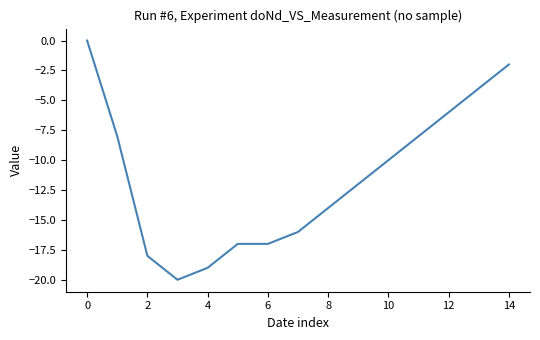

What is the sum of all values?

-171